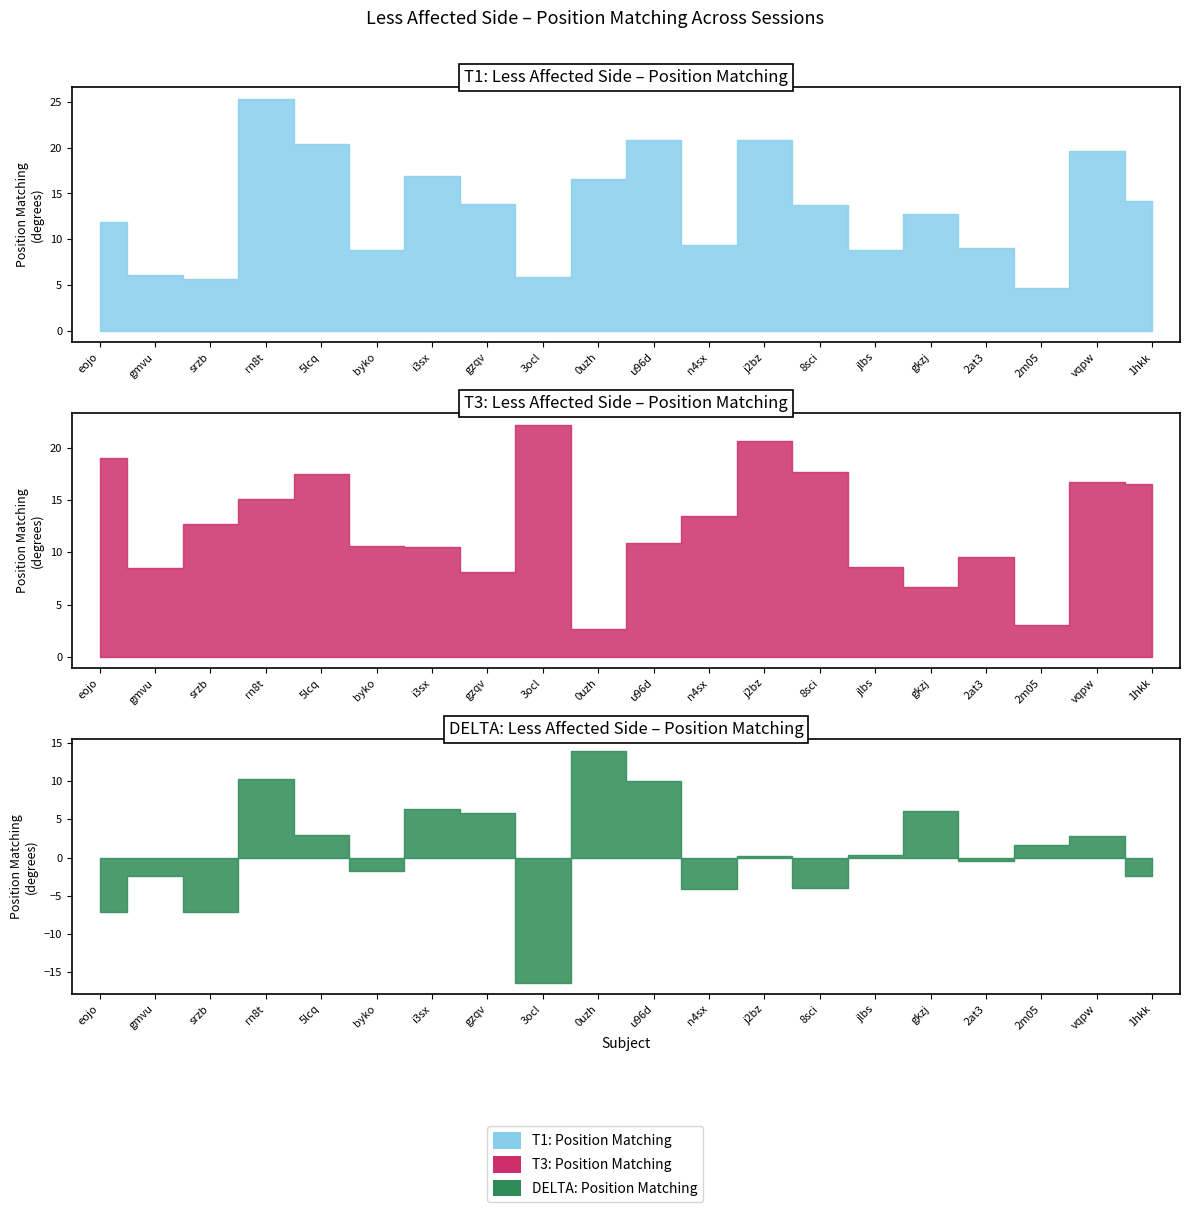

What is the difference between the maximum and minimum values in the T3: Position Matching series?

19.6